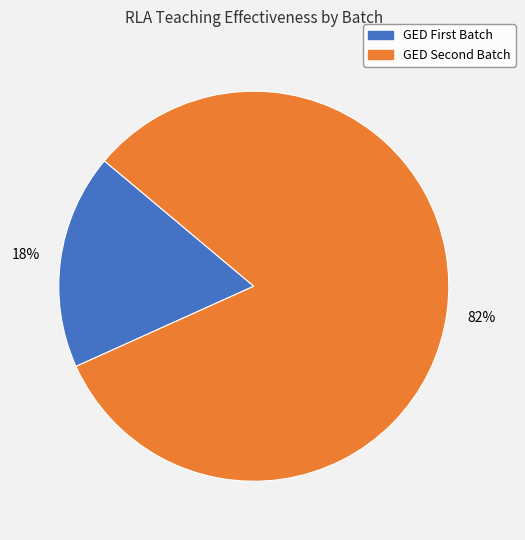

To the nearest percent, what is the average slice percentage?

50%